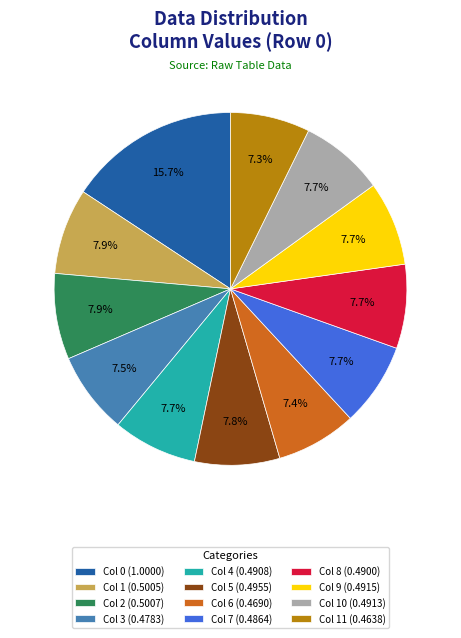

Combined, what portion of the pie is Col 6 (0.4690) and Col 0 (1.0000)?

23.1%